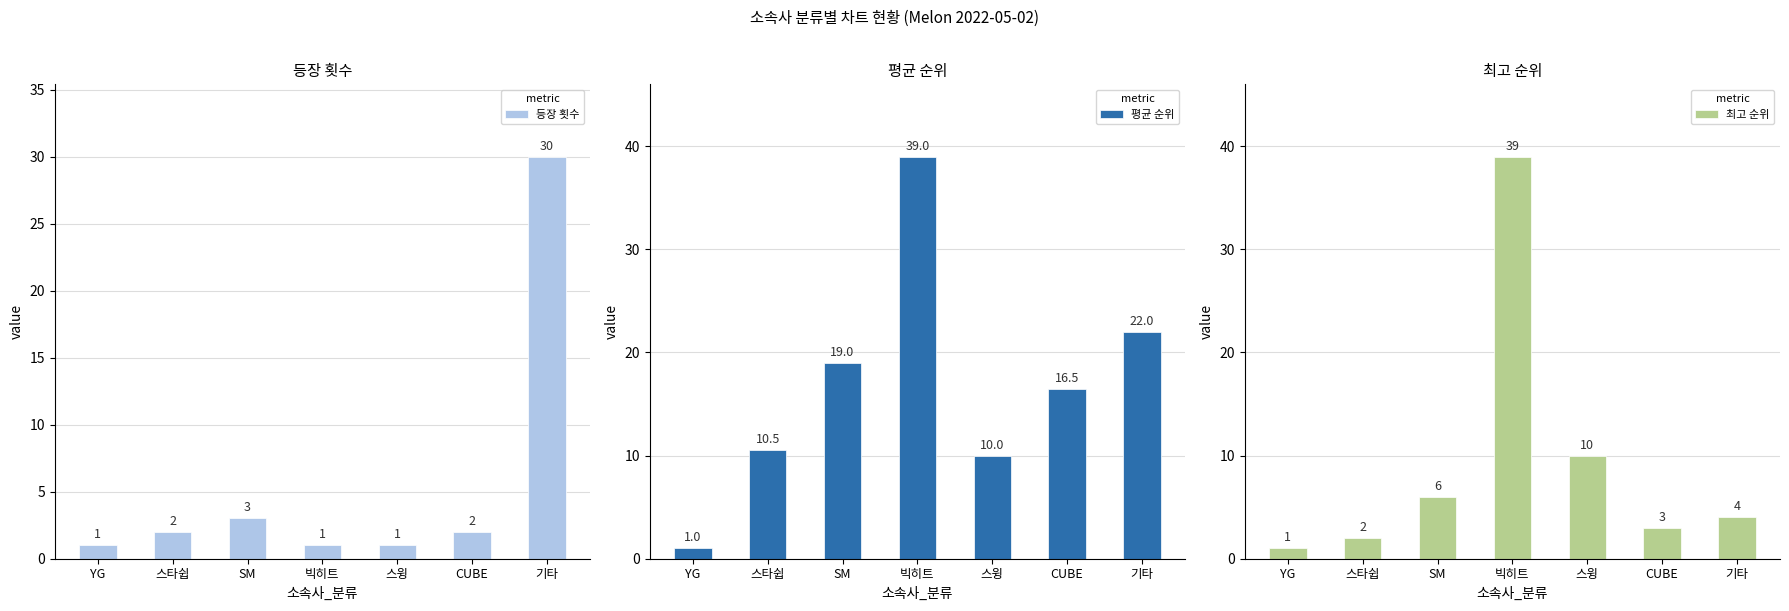

What is the maximum value for 평균 순위?

39.0